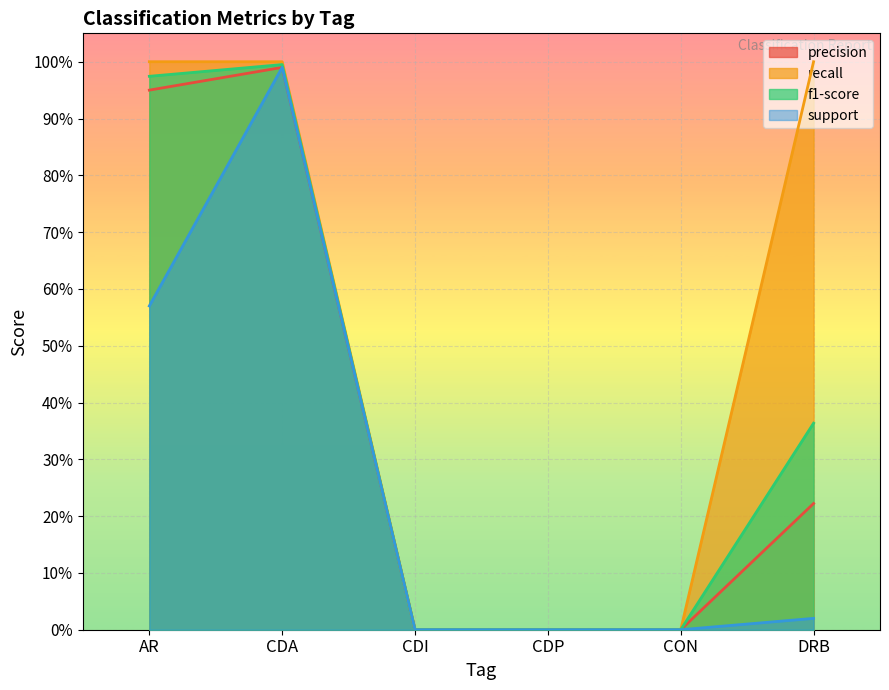

Reading left to right, list all the values displayed in this chart.

precision: AR=0.9	CDA=1.0	CDI=0.0	CDP=0.0	CON=0.0	DRB=0.2
recall: AR=1.0	CDA=1.0	CDI=0.0	CDP=0.0	CON=0.0	DRB=1.0
f1-score: AR=1.0	CDA=1.0	CDI=0.0	CDP=0.0	CON=0.0	DRB=0.4
support: AR=0.6	CDA=1.0	CDI=0.0	CDP=0.0	CON=0.0	DRB=0.0